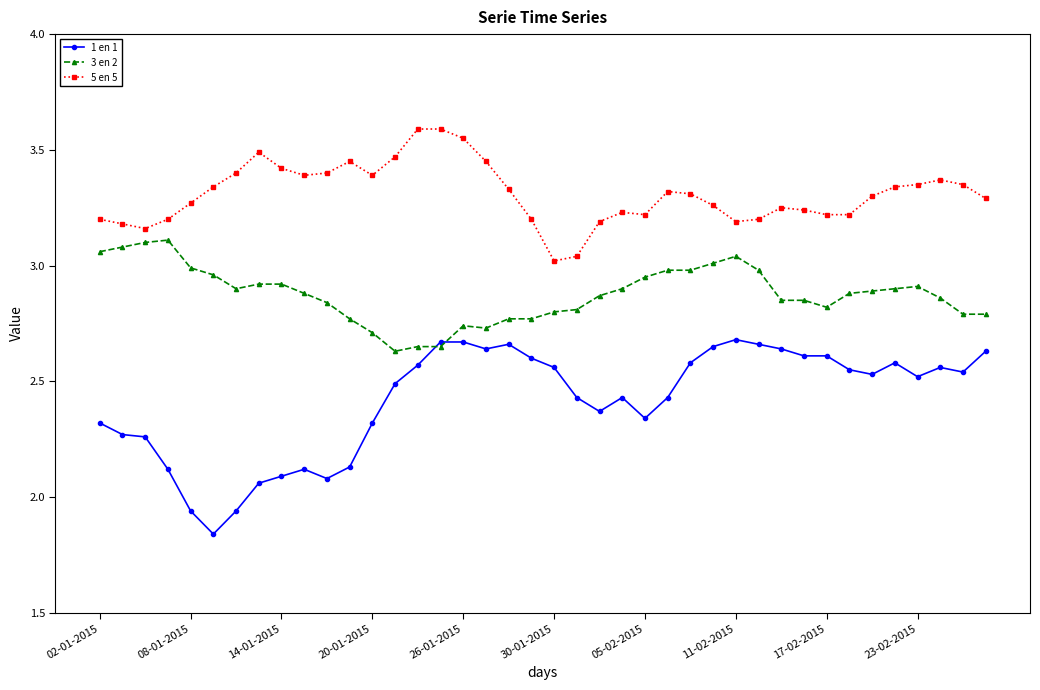

Which series has the largest range (max minus min)?

1 en 1